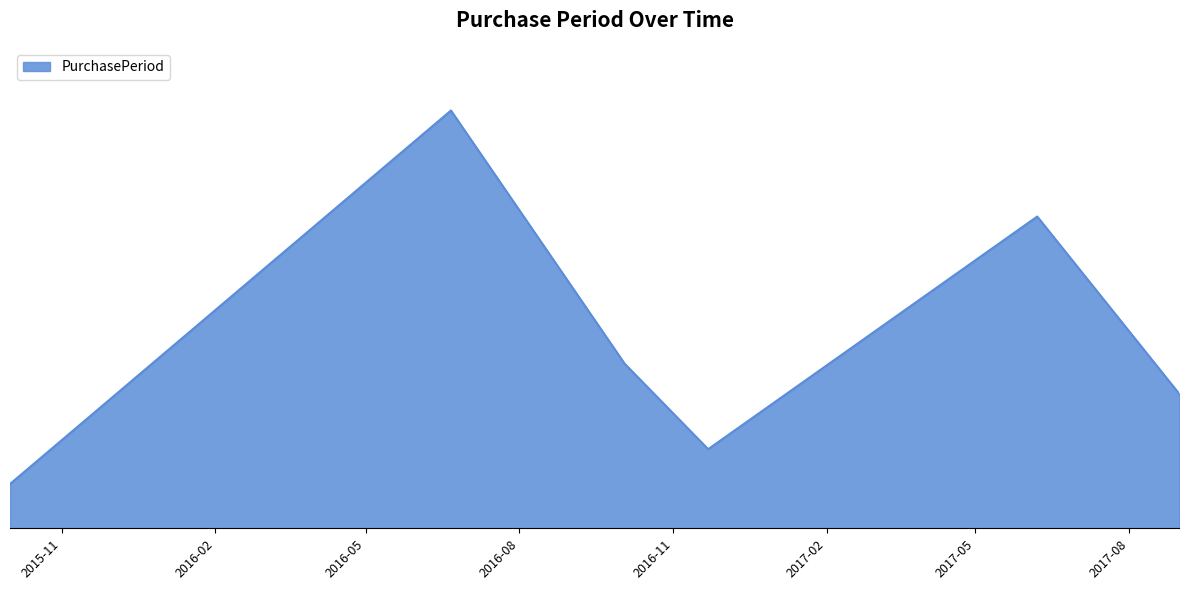

Reading right to left, transcribe all the data shown in this chart.

2017-08-31=85	2017-06-07=197	2016-11-22=50	2016-10-03=104	2016-06-21=264	2015-10-01=28